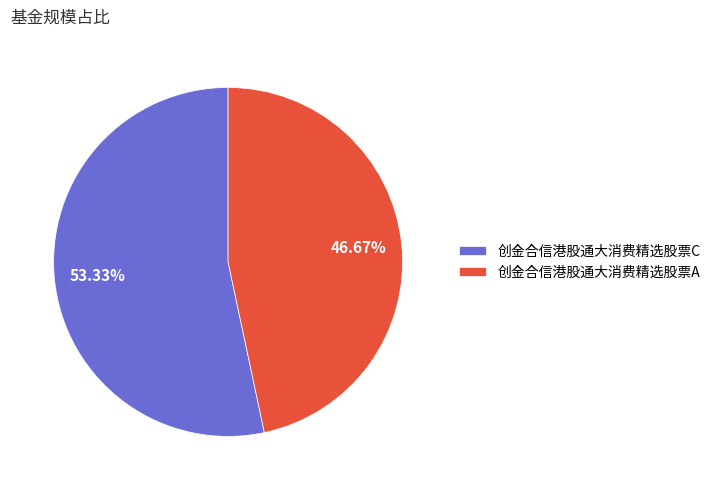

To the nearest percent, what is the combined percentage of 创金合信港股通大消费精选股票A and 创金合信港股通大消费精选股票C?

100%